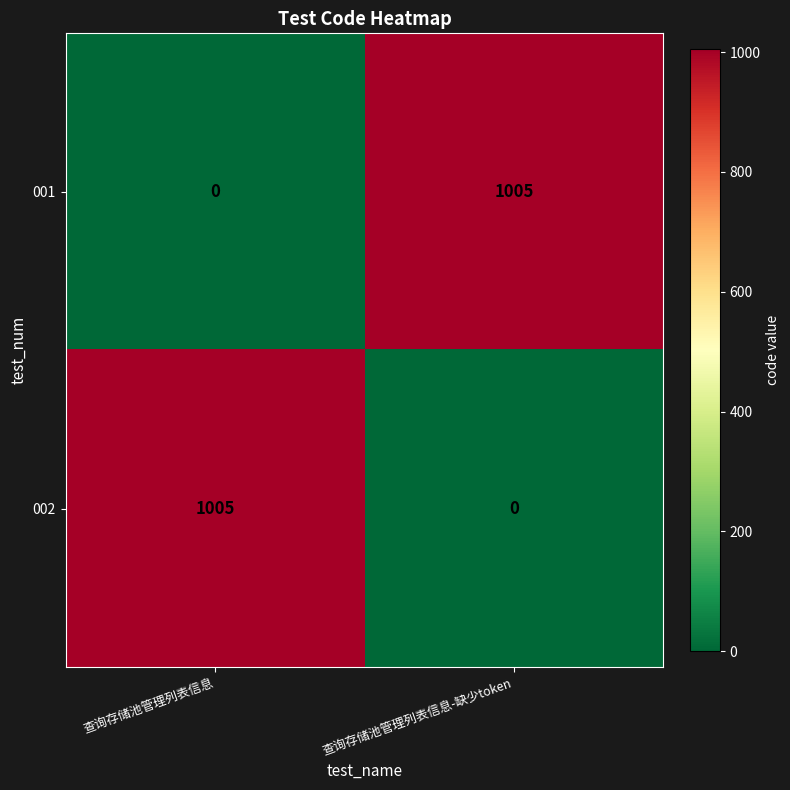

List the labels in order of 001 value, smallest first.

查询存储池管理列表信息, 查询存储池管理列表信息-缺少token